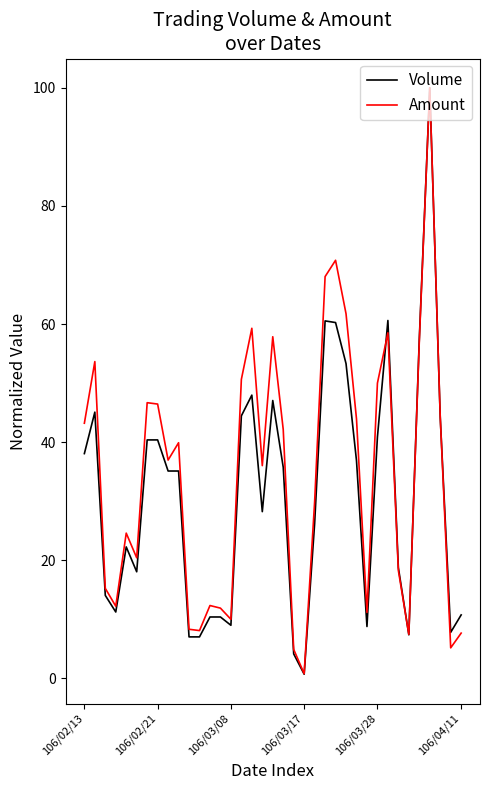

True or false: Volume has more than 0 interior local peaks.

True